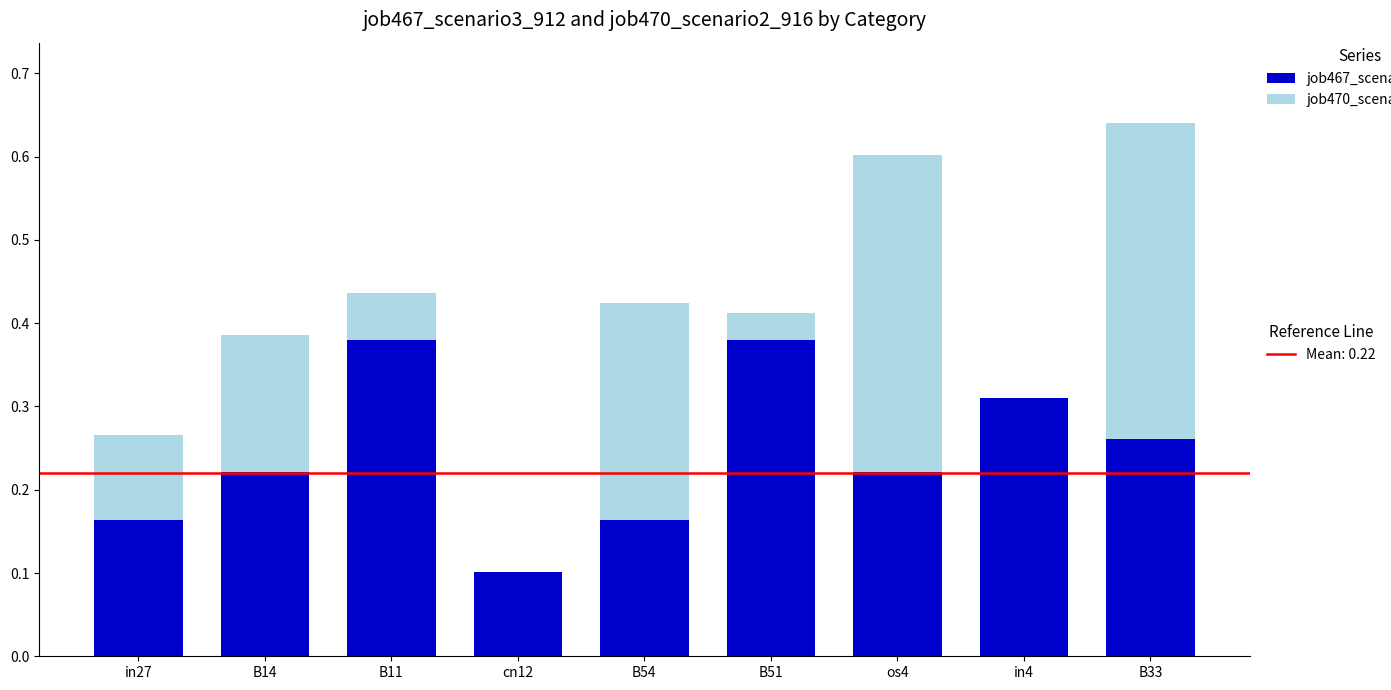

At which category is the sum across all series the highest?

B33